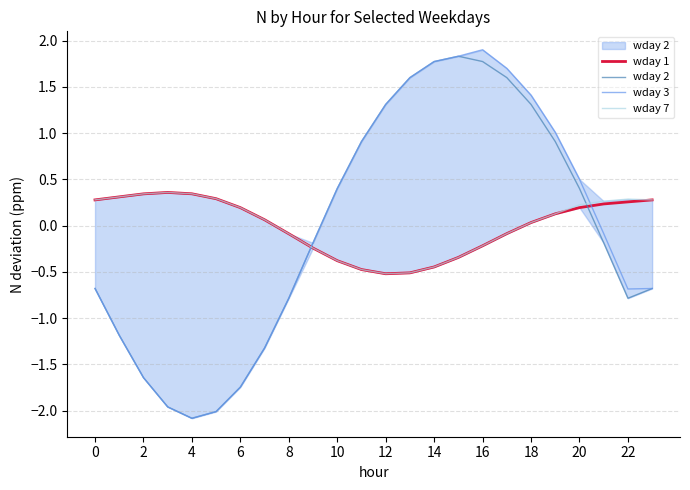

What are all the series names shown in the legend?

wday 1, wday 2, wday 3, wday 7